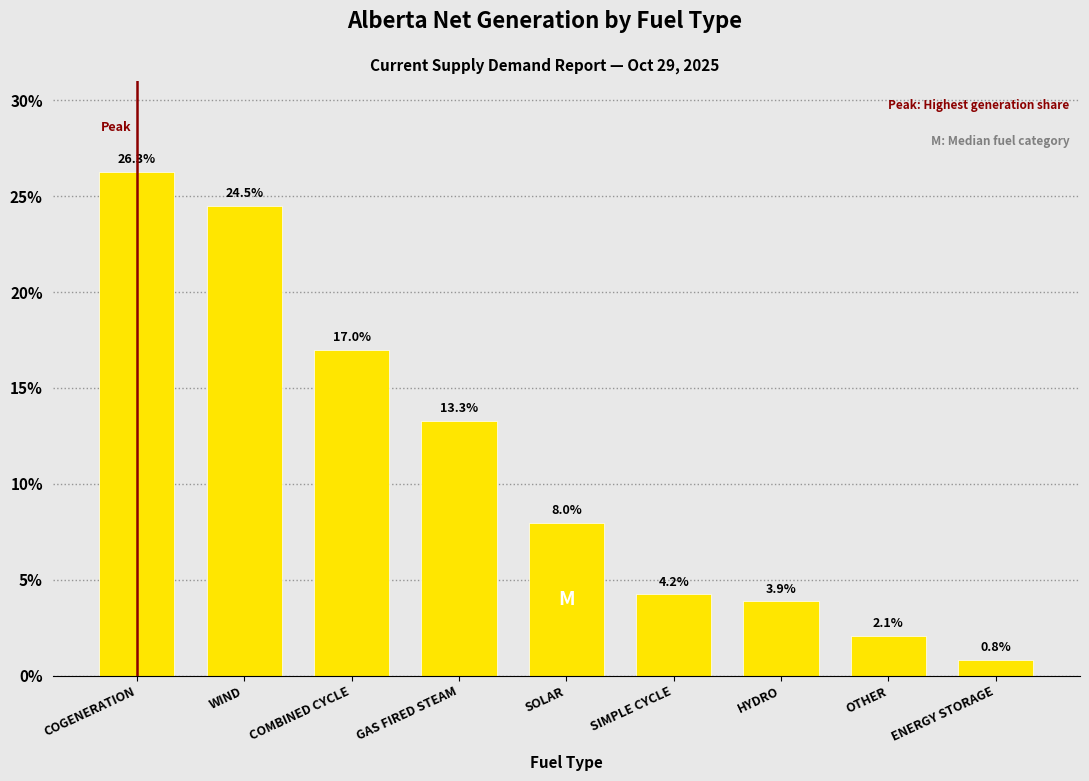

Reading right to left, transcribe all the data shown in this chart.

ENERGY STORAGE=0.8	OTHER=2.1	HYDRO=3.9	SIMPLE CYCLE=4.2	SOLAR=8.0	GAS FIRED STEAM=13.3	COMBINED CYCLE=17.0	WIND=24.5	COGENERATION=26.3